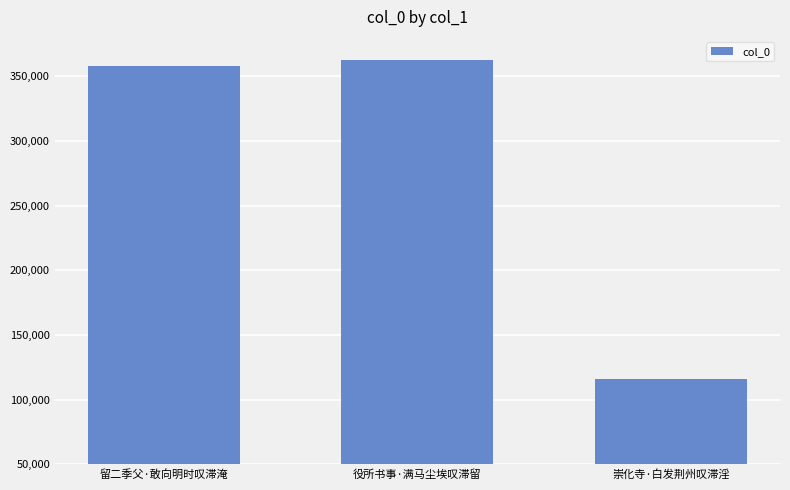

How many bars are there in total?

3